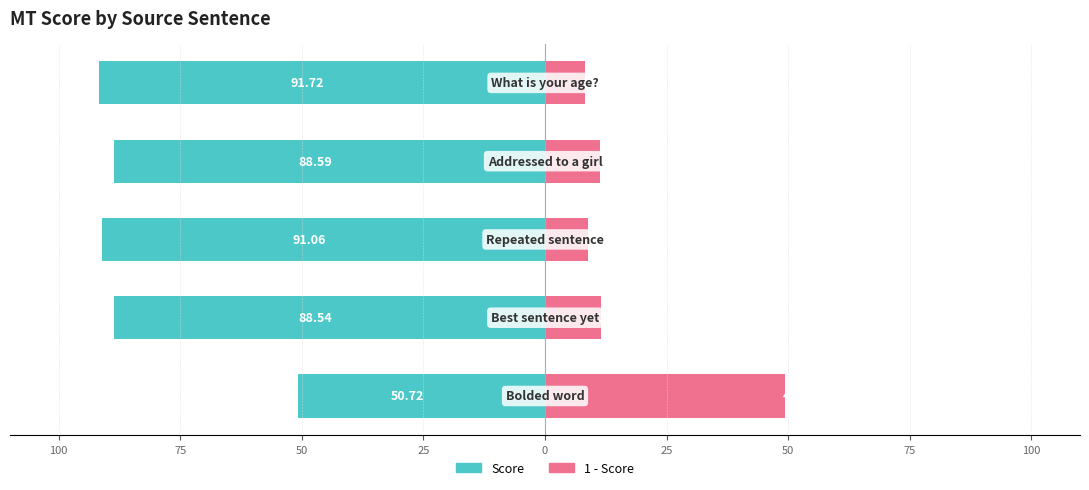

How many bars are there in each group?

2